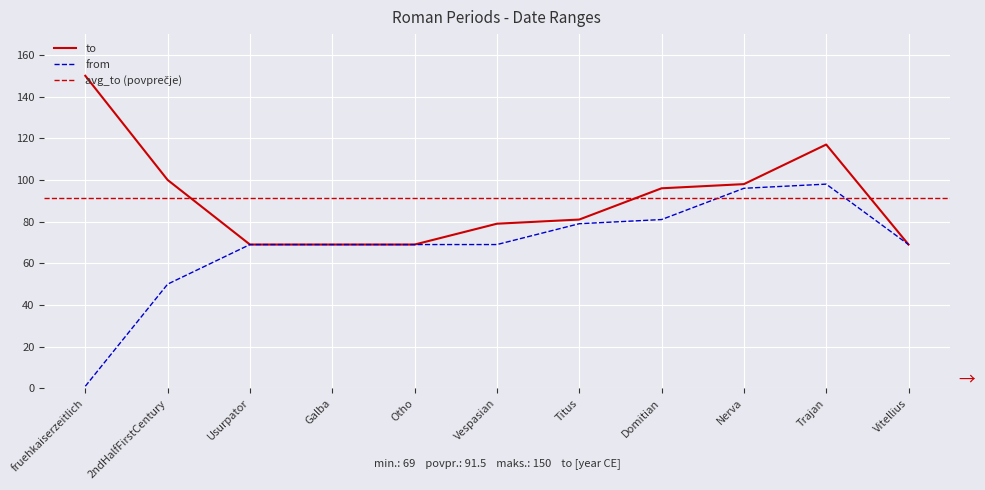

Reading right to left, transcribe all the data shown in this chart.

to: 69	117	98	96	81	79	69	69	69	100	150
from: 69	98	96	81	79	69	69	69	69	50	1